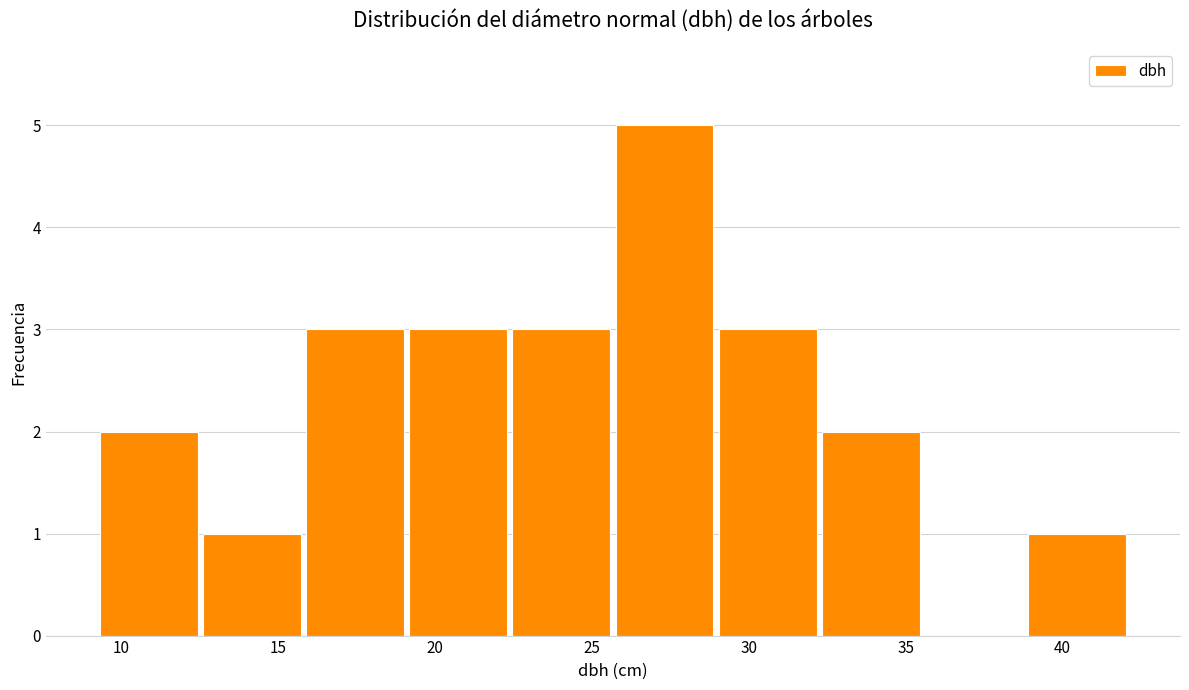

Reading left to right, transcribe this chart: for each bar, give the range it covers on the x-axis and its height. Neither the bar edges nor the heights are printed on the chart, so give them approximately, as read against the axes.

9.5 to 12.5: 2
12.5 to 16.0: 1
16.0 to 19.0: 3
19.0 to 22.5: 3
22.5 to 25.5: 3
25.5 to 29.0: 5
29.0 to 32.0: 3
32.0 to 35.5: 2
35.5 to 39.0: 0
39.0 to 42.0: 1